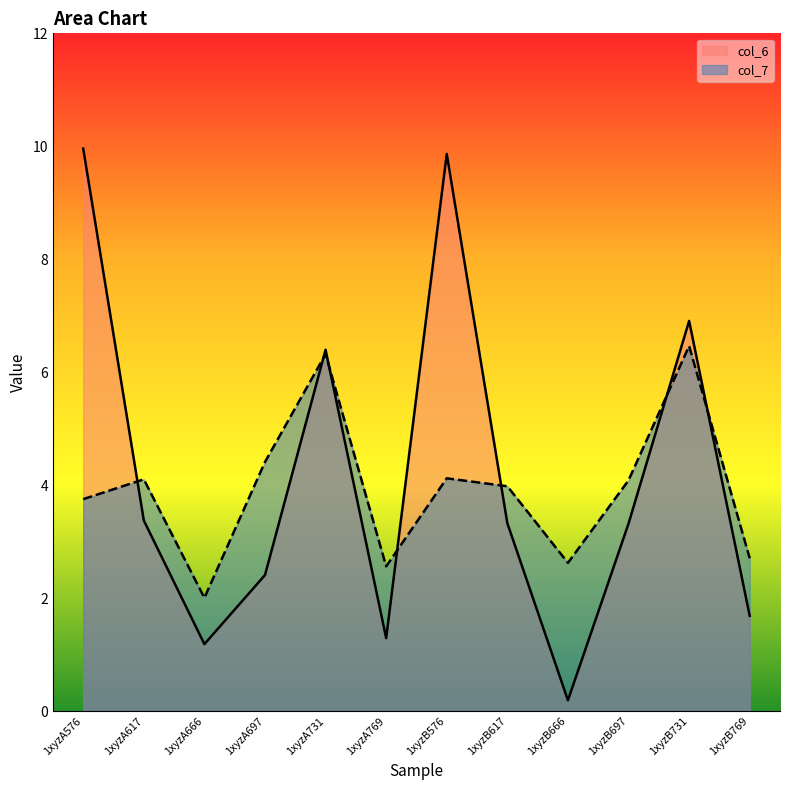

Is it true that col_7 equals 4.1 at 1xyzA617?

True